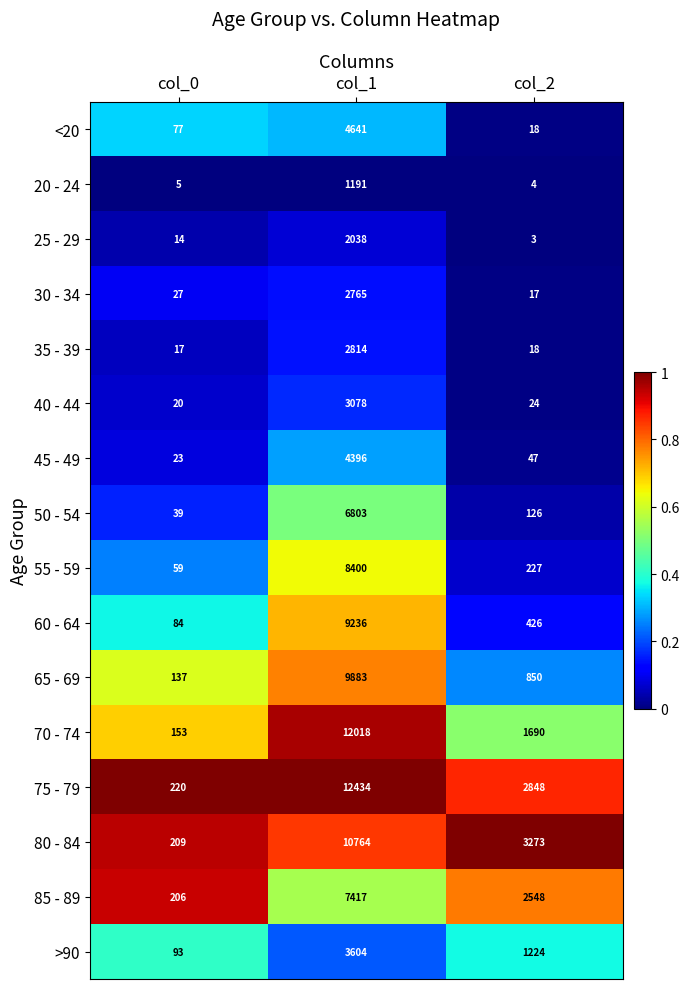

At col_0, list the series in order from smallest to largest.

20 - 24, 25 - 29, 35 - 39, 40 - 44, 45 - 49, 30 - 34, 50 - 54, 55 - 59, <20, 60 - 64, >90, 65 - 69, 70 - 74, 85 - 89, 80 - 84, 75 - 79